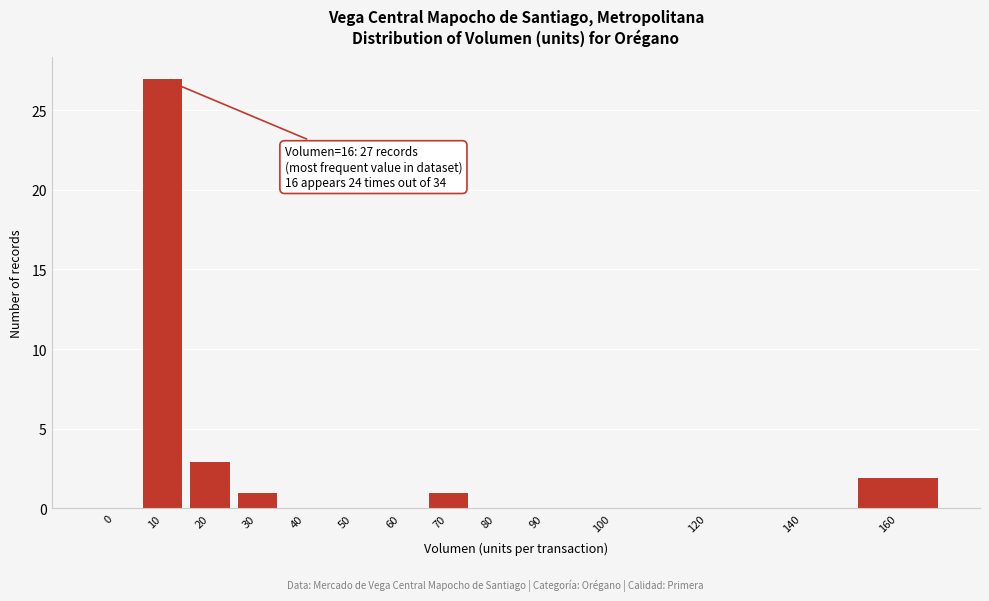

Reading left to right, extract all data points from this chart.

0=0	10=27	20=3	30=1	40=0	50=0	60=0	70=1	80=0	90=0	100=0	120=0	140=0	160=2